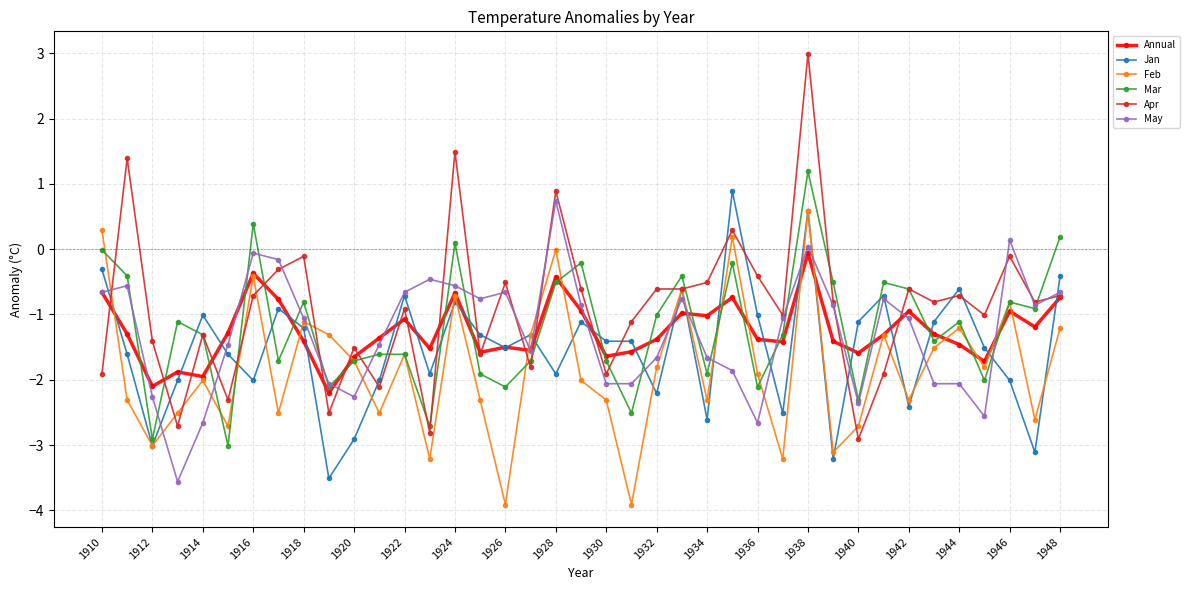

How many distinct data groups are displayed?

6